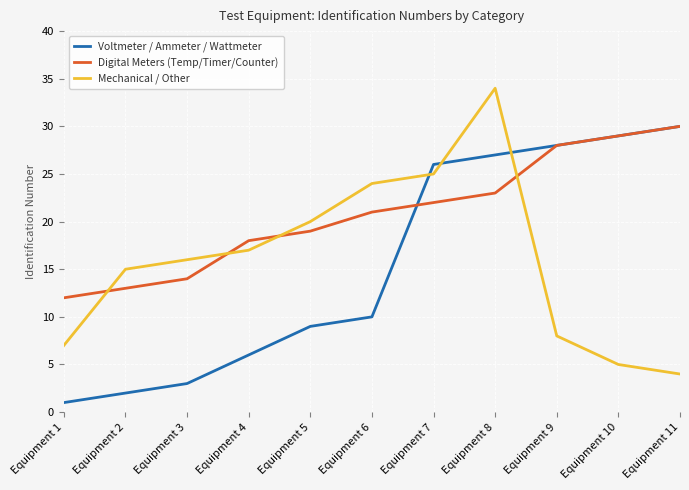

At how many categories does at least one series exceed 14?

10